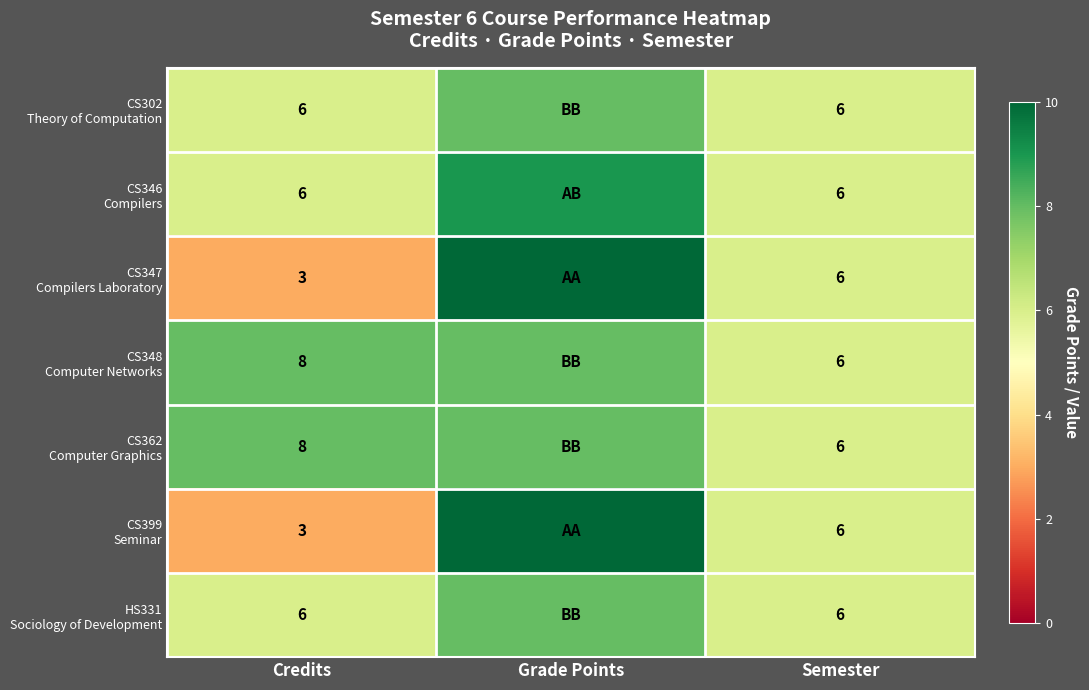

What is the greatest value displayed?

10